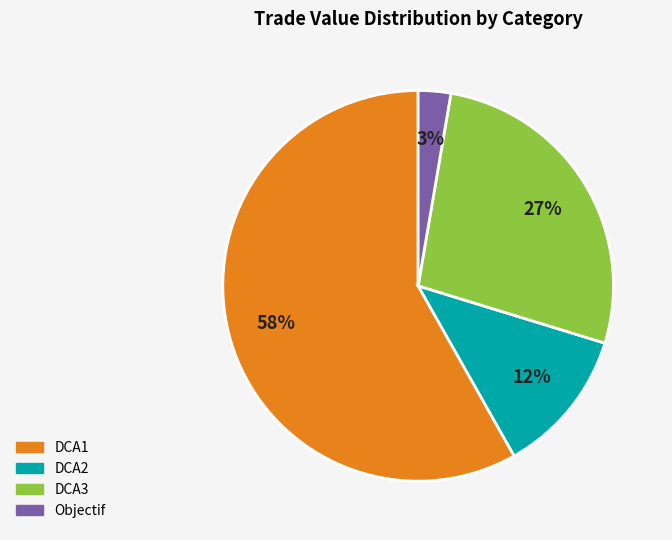

Which slice is the smallest?

Objectif